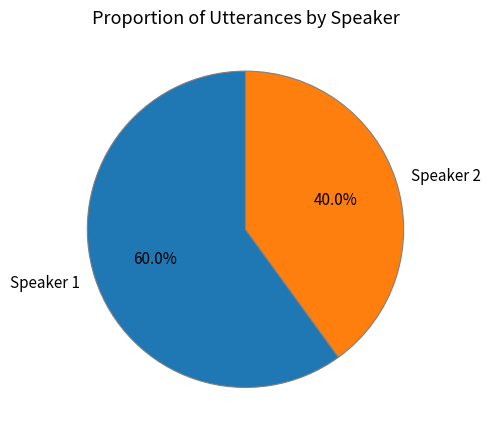

To the nearest percent, what is the difference between the Speaker 2 and Speaker 1 slice percentages?

20%